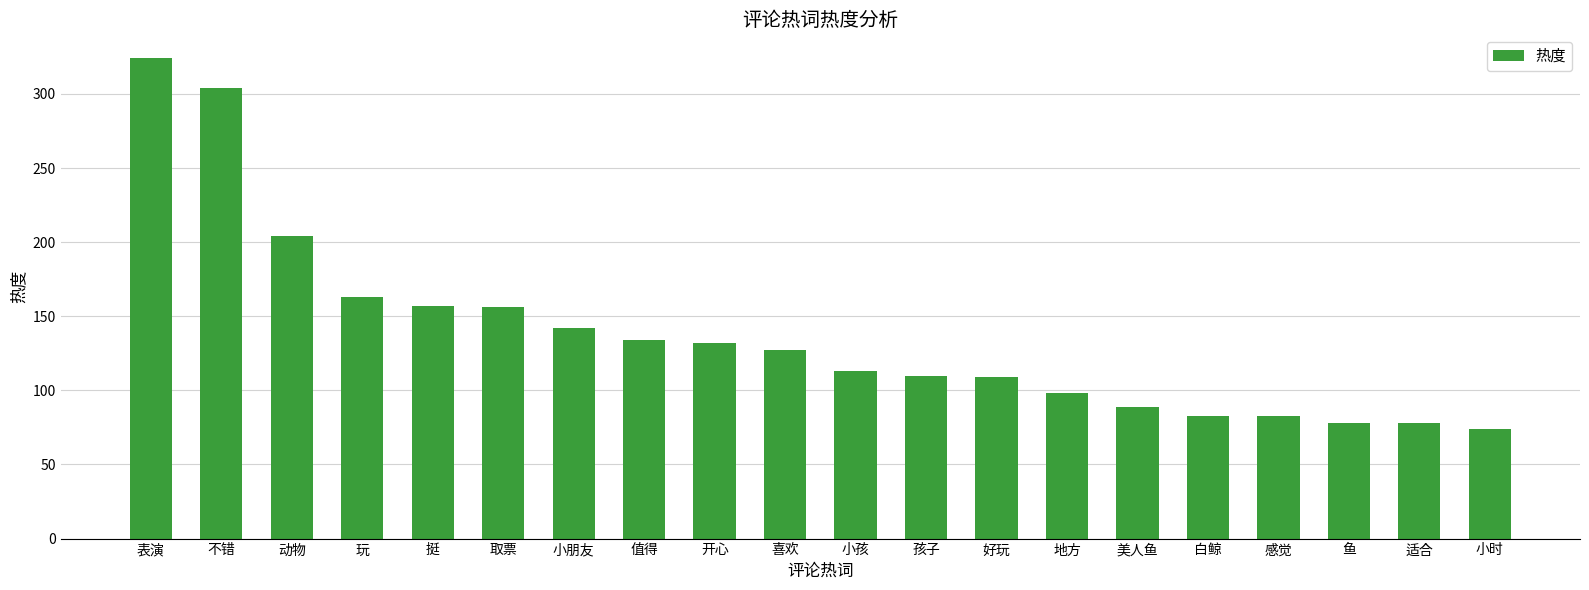

What is the sum of the values at 喜欢 and 小孩?

240